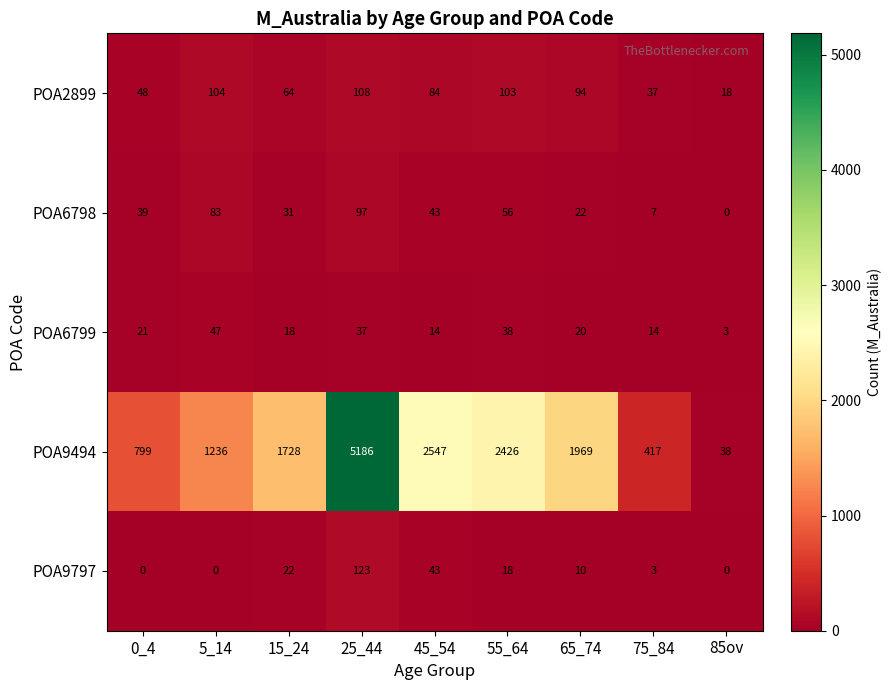

At 65_74, list the series in order from largest to smallest.

POA9494, POA2899, POA6798, POA6799, POA9797